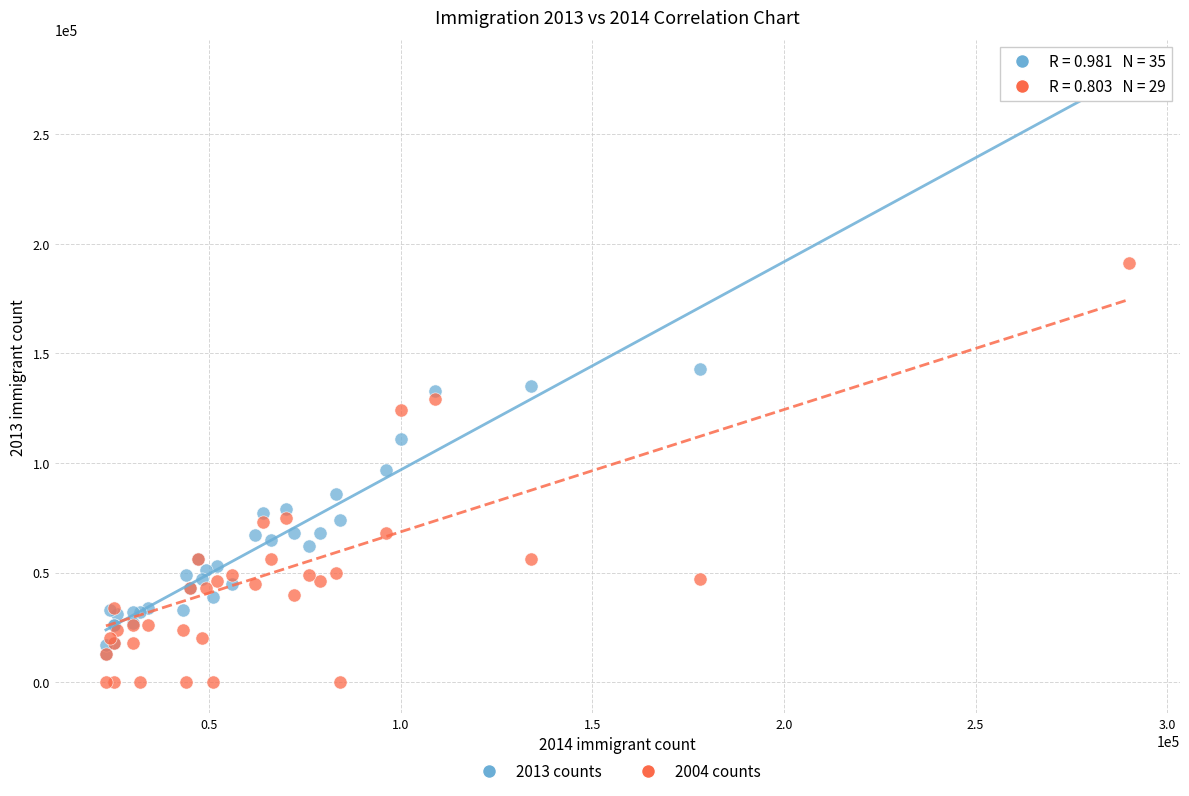

What are all the series names shown in the legend?

2013 counts, 2004 counts